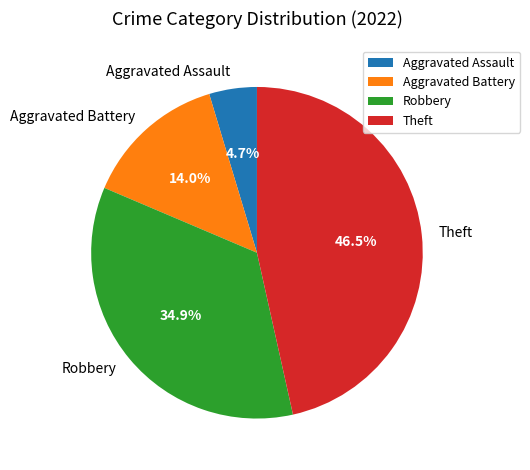

How many segments does this pie chart have?

4